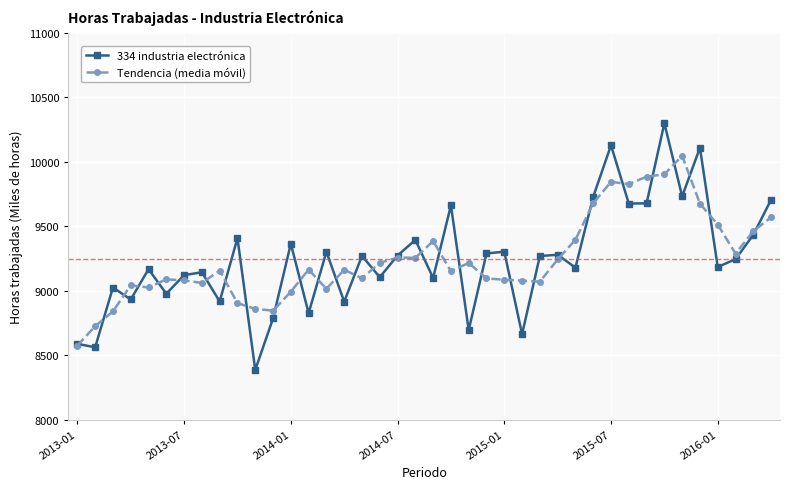

True or false: Tendencia (media móvil) has more than 0 points higher than both neighbors.

True